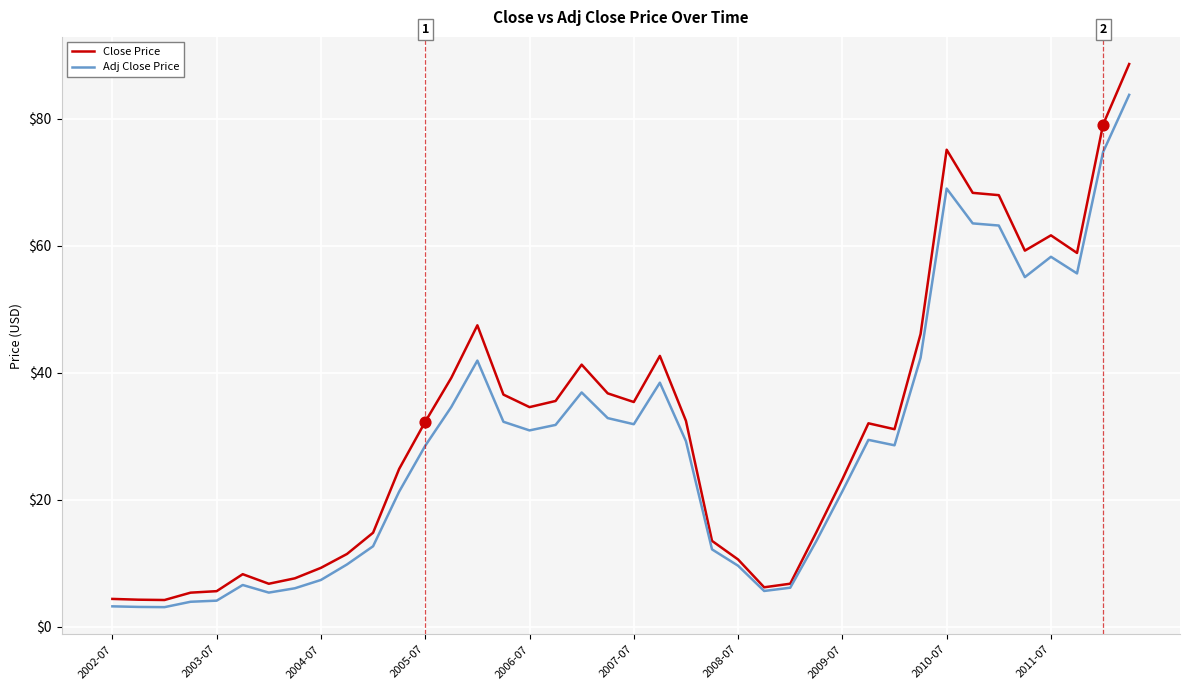

Which series has the largest total across all categories?

Close Price